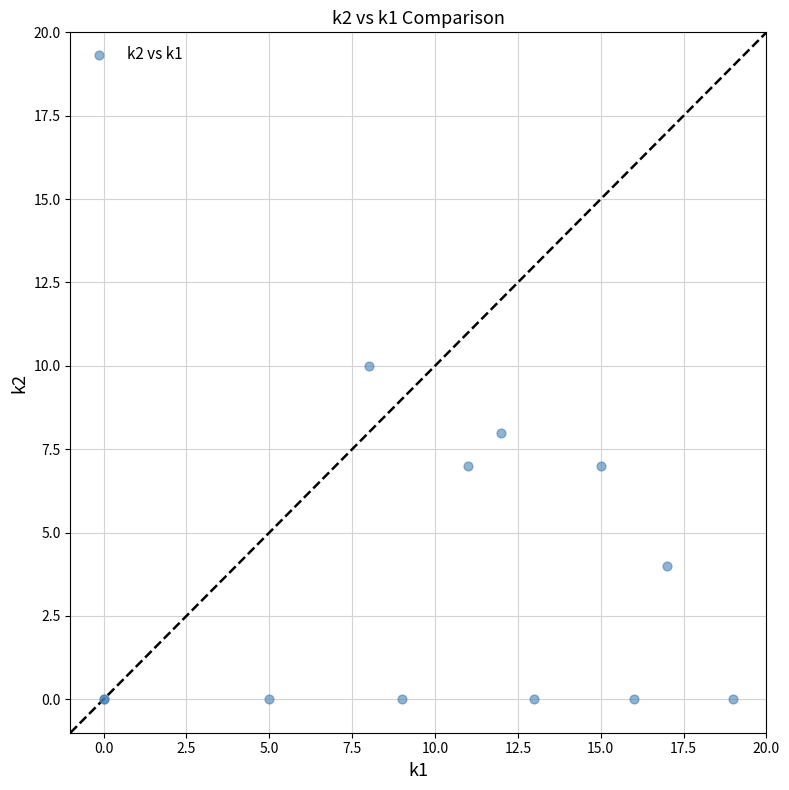

What Y value in the scatter plot is closest to 5?

4